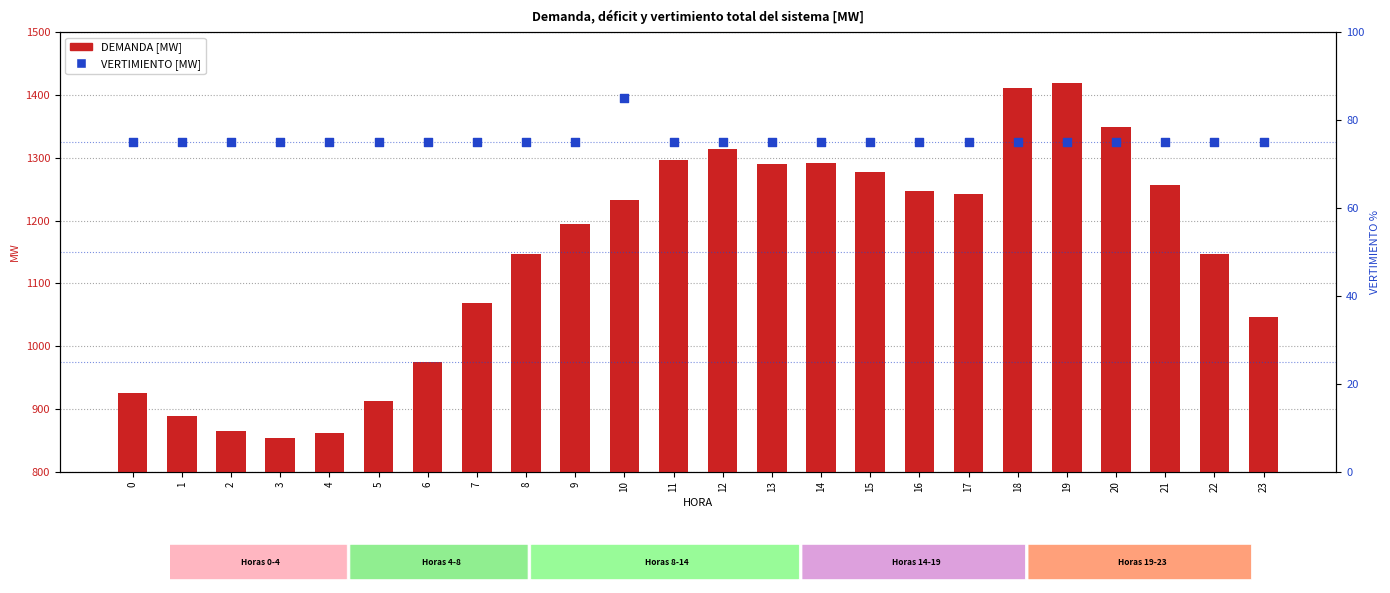

What is the total value across all series at 6?

1049.5